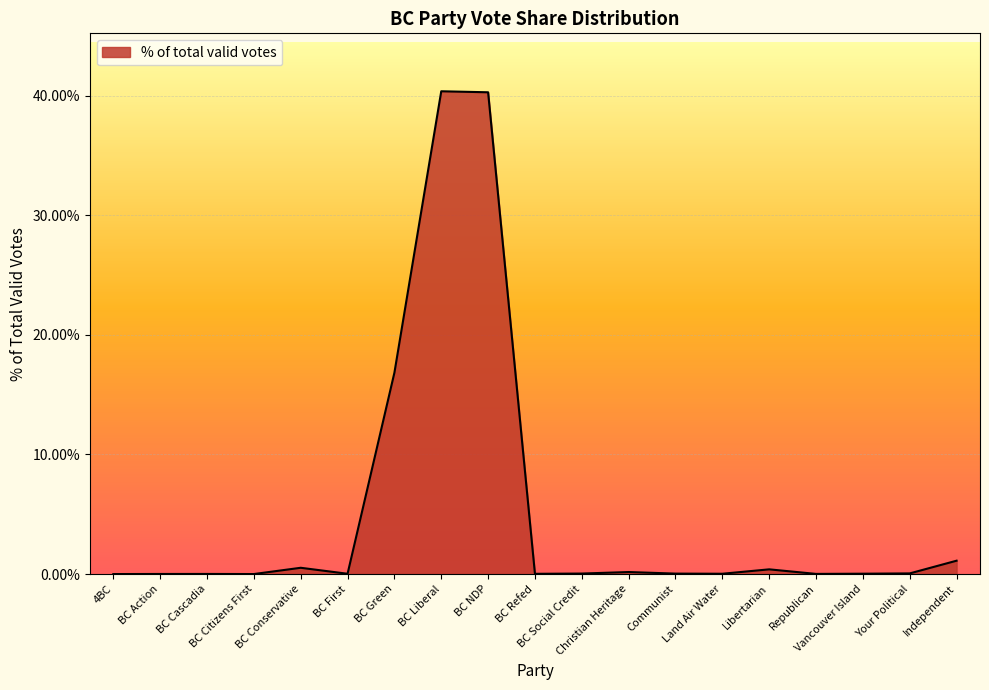

Does the chart display data point markers on the line(s)?

No